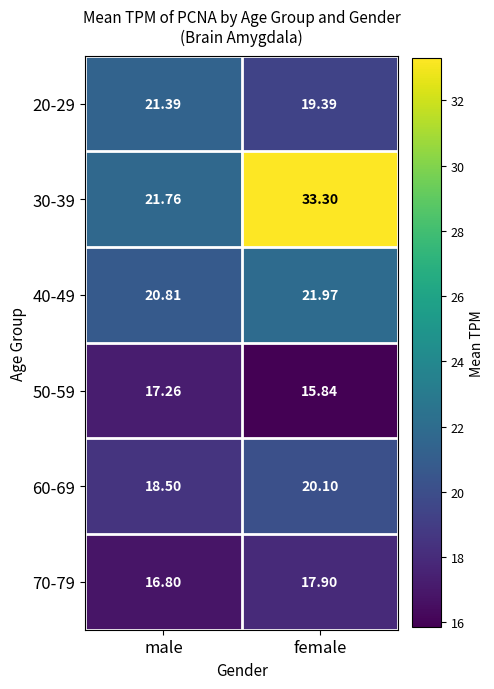

At which label does 30-39 reach its minimum?

male